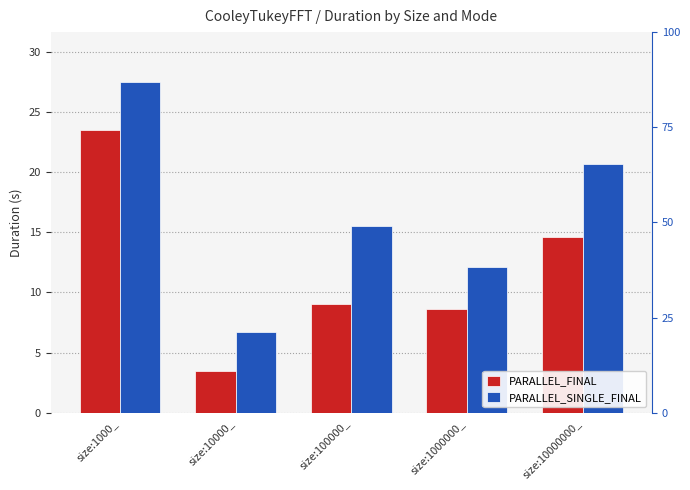

What is the value of the PARALLEL_FINAL bar at the 2nd from the left?

3.5